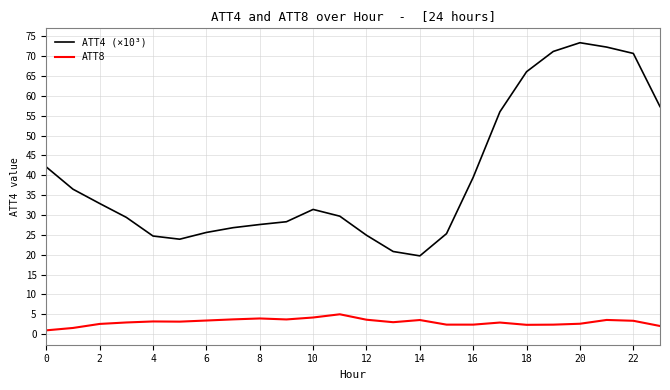

True or false: ATT4 (×10³) and ATT8 cross at least once.

False